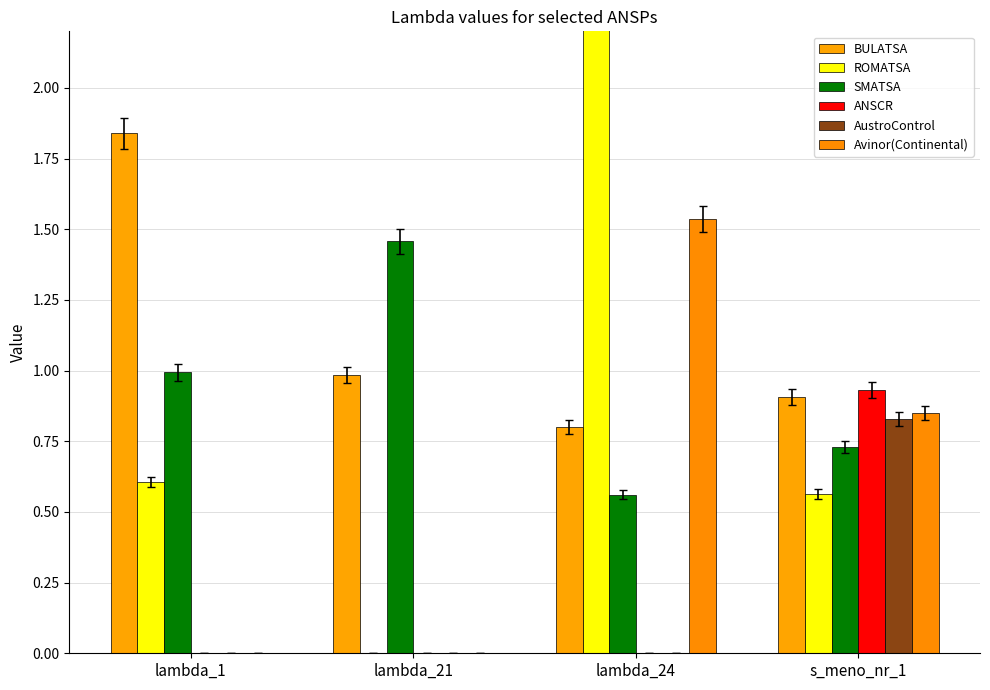

What is the average value of the ANSCR series?

0.2